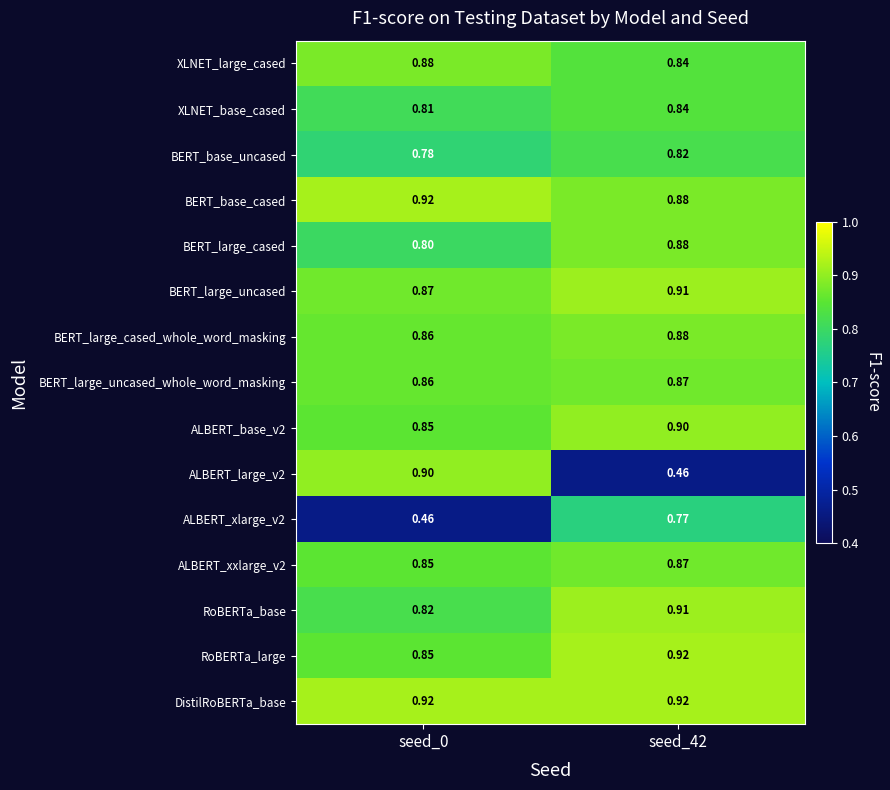

Which series has the largest range (max minus min)?

ALBERT_large_v2